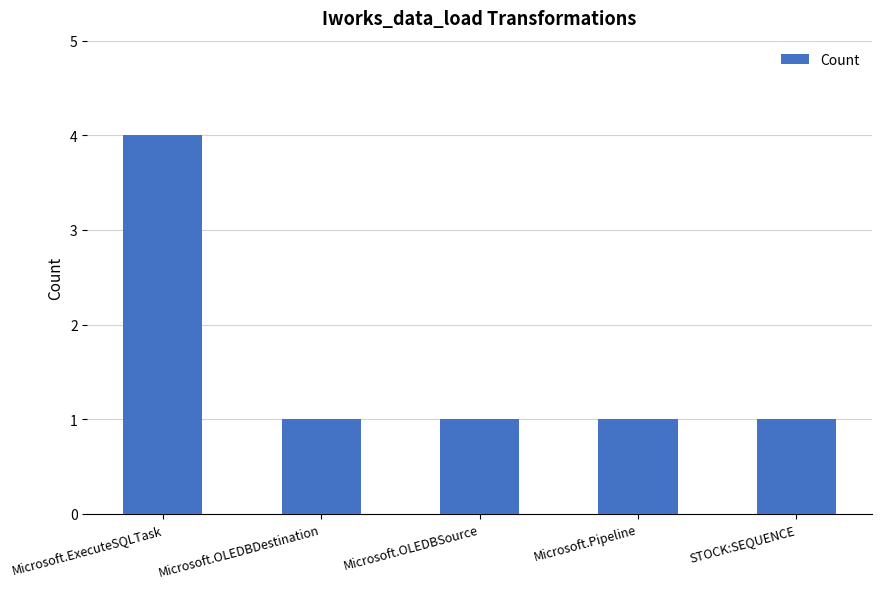

What position from the right is Microsoft.Pipeline?

2